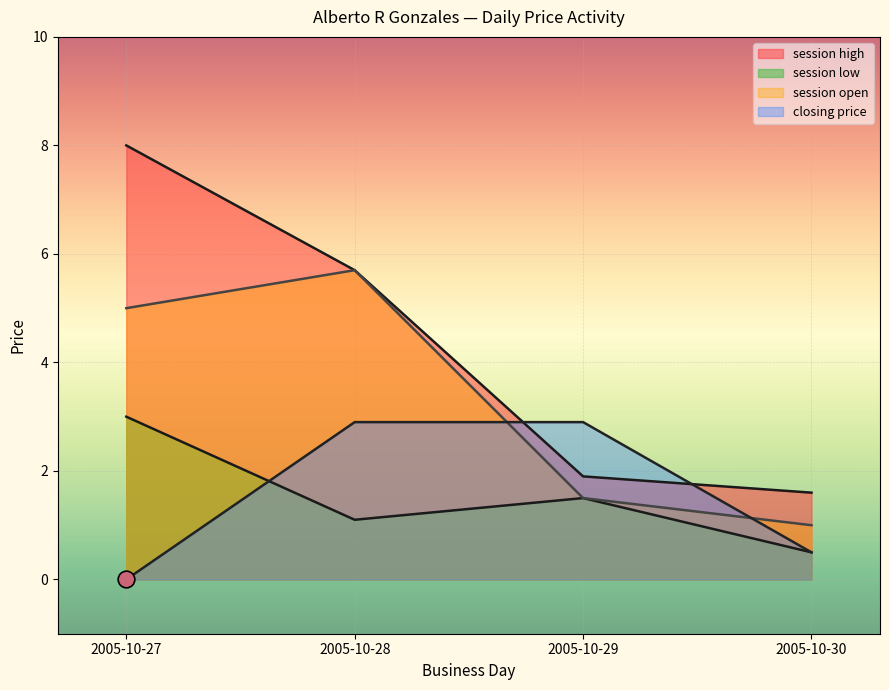

Reading left to right, transcribe all the data shown in this chart.

session open: 5.0	5.7	1.5	1.0
session high: 8.0	5.7	1.9	1.6
session low: 3.0	1.1	1.5	0.5
closing price: 0.0	2.9	2.9	0.5